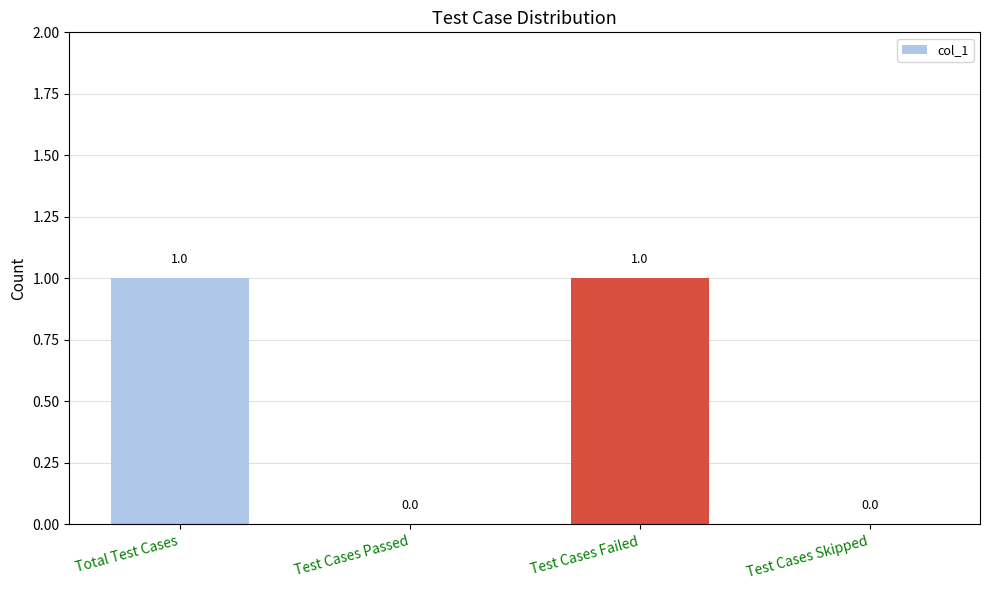

The value at Total Test Cases is 2. True or false?

False